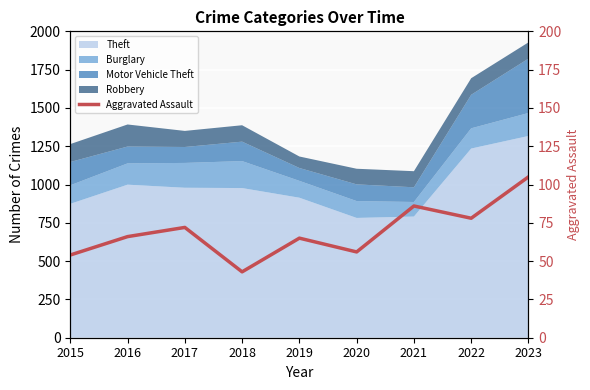

How many values are below 66?

4